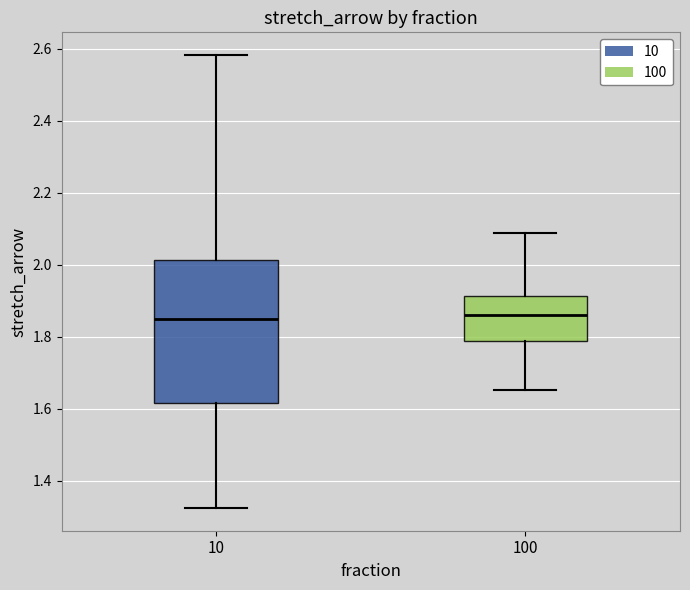

Where is the lower edge of the box at x = 10 on the y-axis? The values are not printed on the chart, so give them approximately, as read against the axis.

1.62